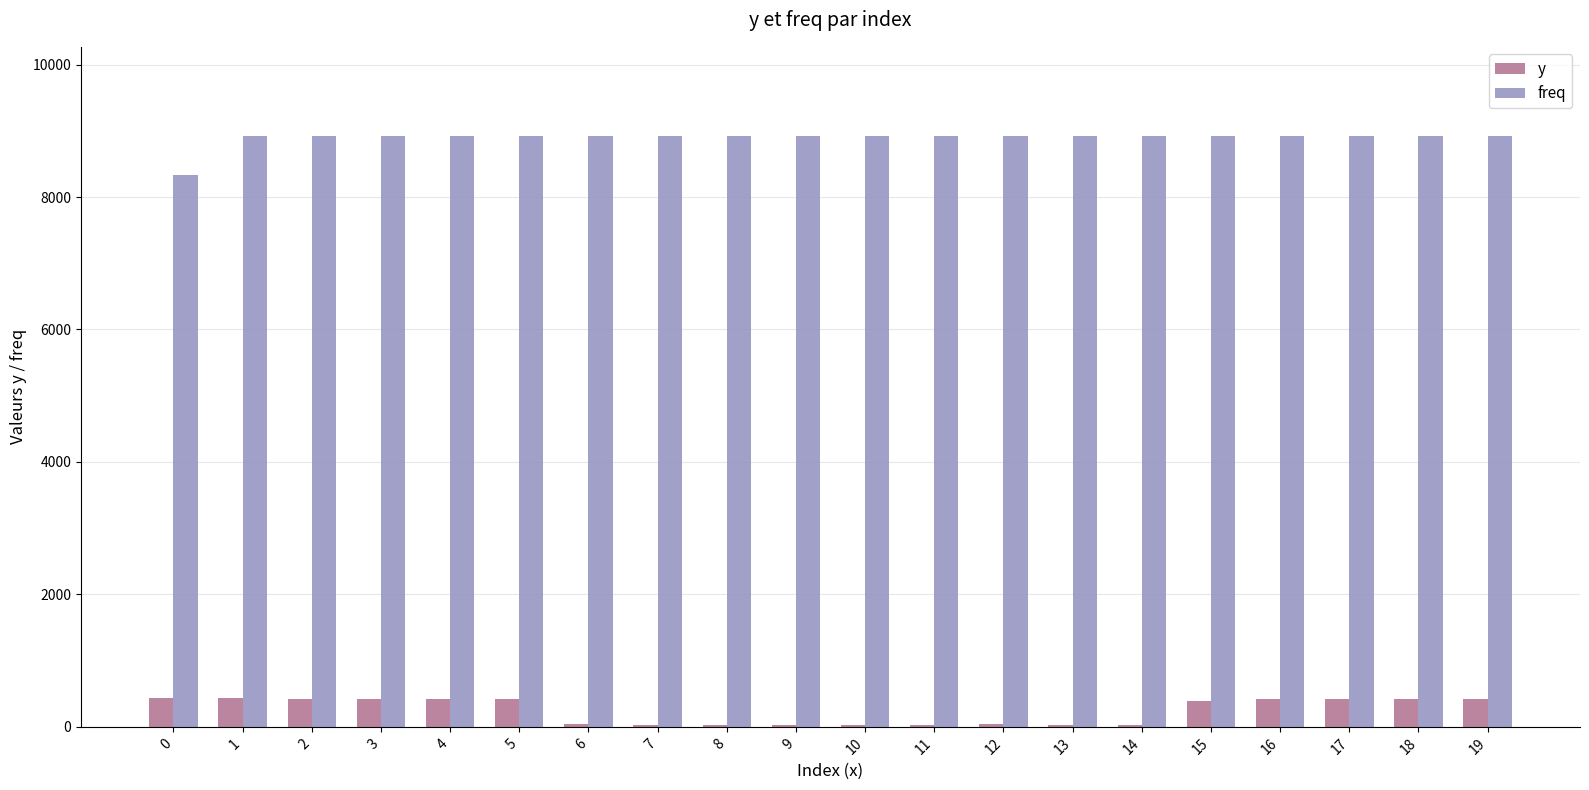

What is the highest value of the y series?

432.0